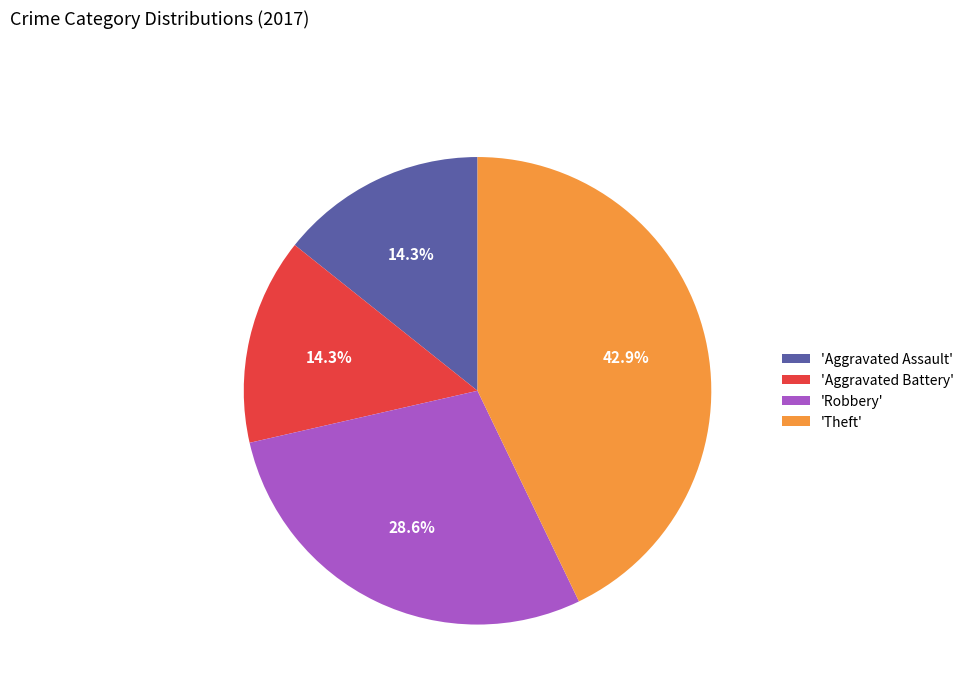

Which slice is the largest?

'Theft'